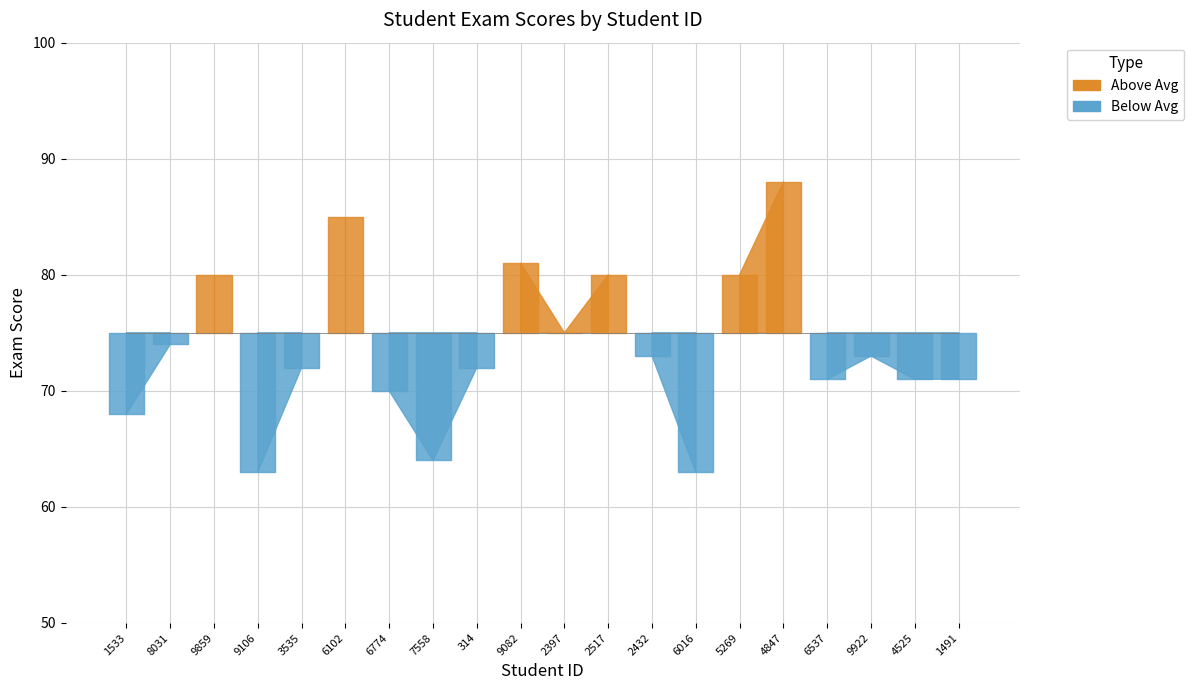

Approximately how many times larger is the value at 9922 compared to 2517?

0.9